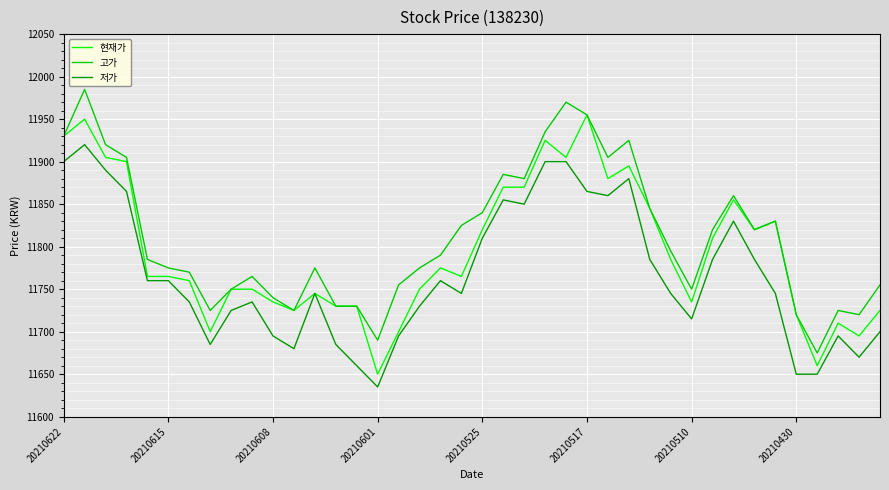

How many lines are shown in the chart?

3